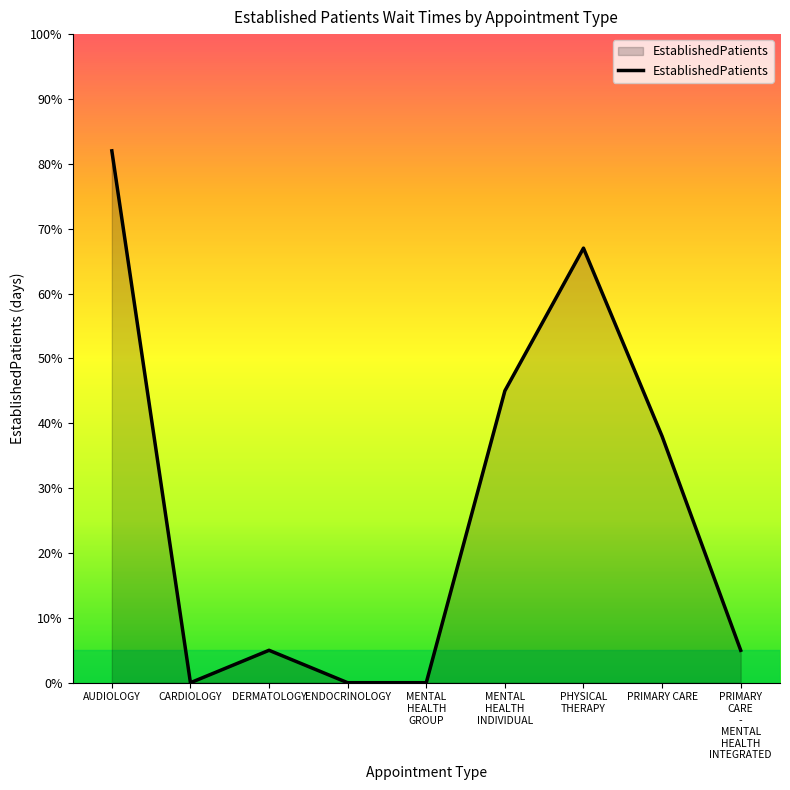

How many categories are shown in the chart?

9